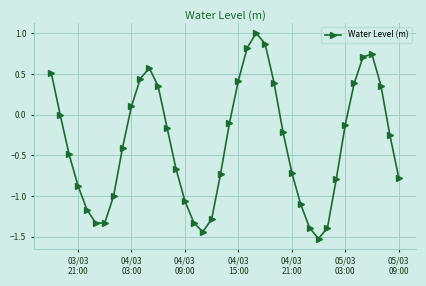

What is the value of the 40th point from the left?

-0.8